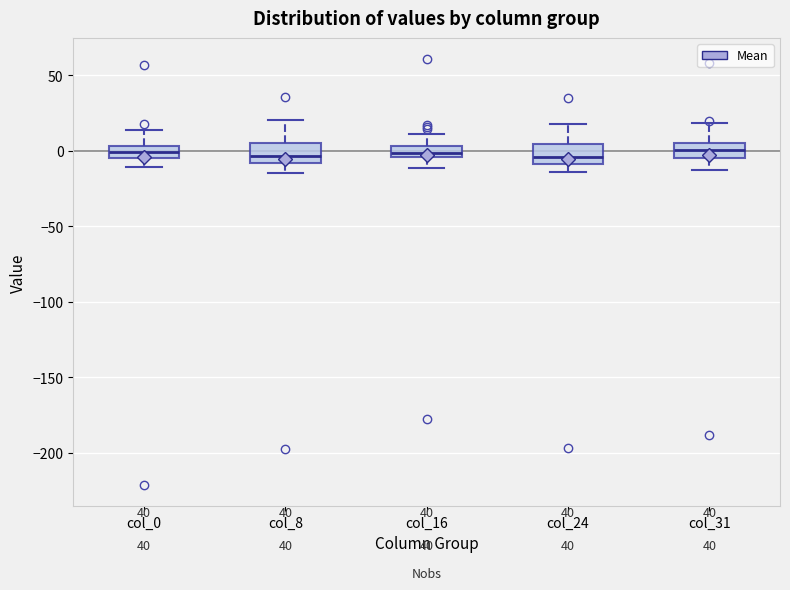

Where does the lower whisker of the box for col_24 end on the y-axis? The values are not printed on the chart, so give them approximately, as read against the axis.

-15